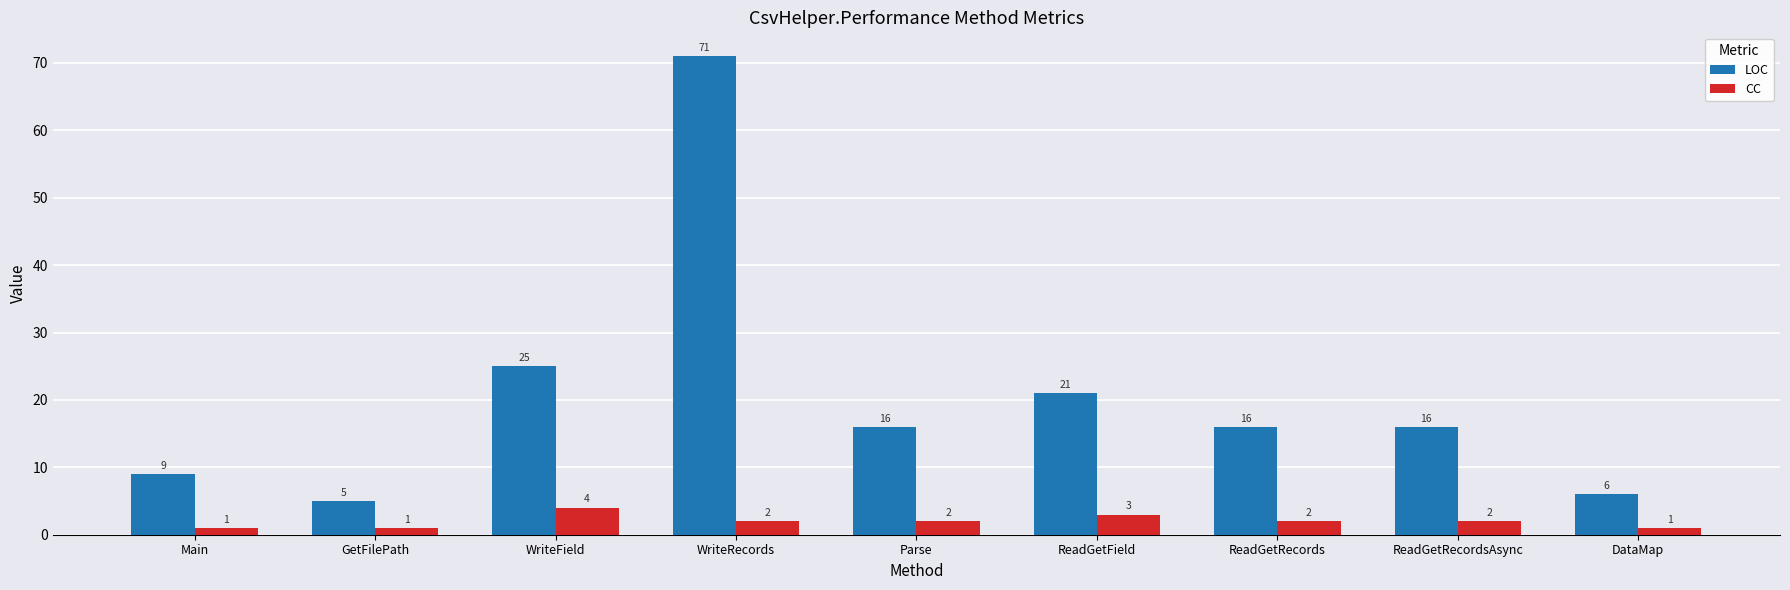

Which series has the largest total across all categories?

LOC